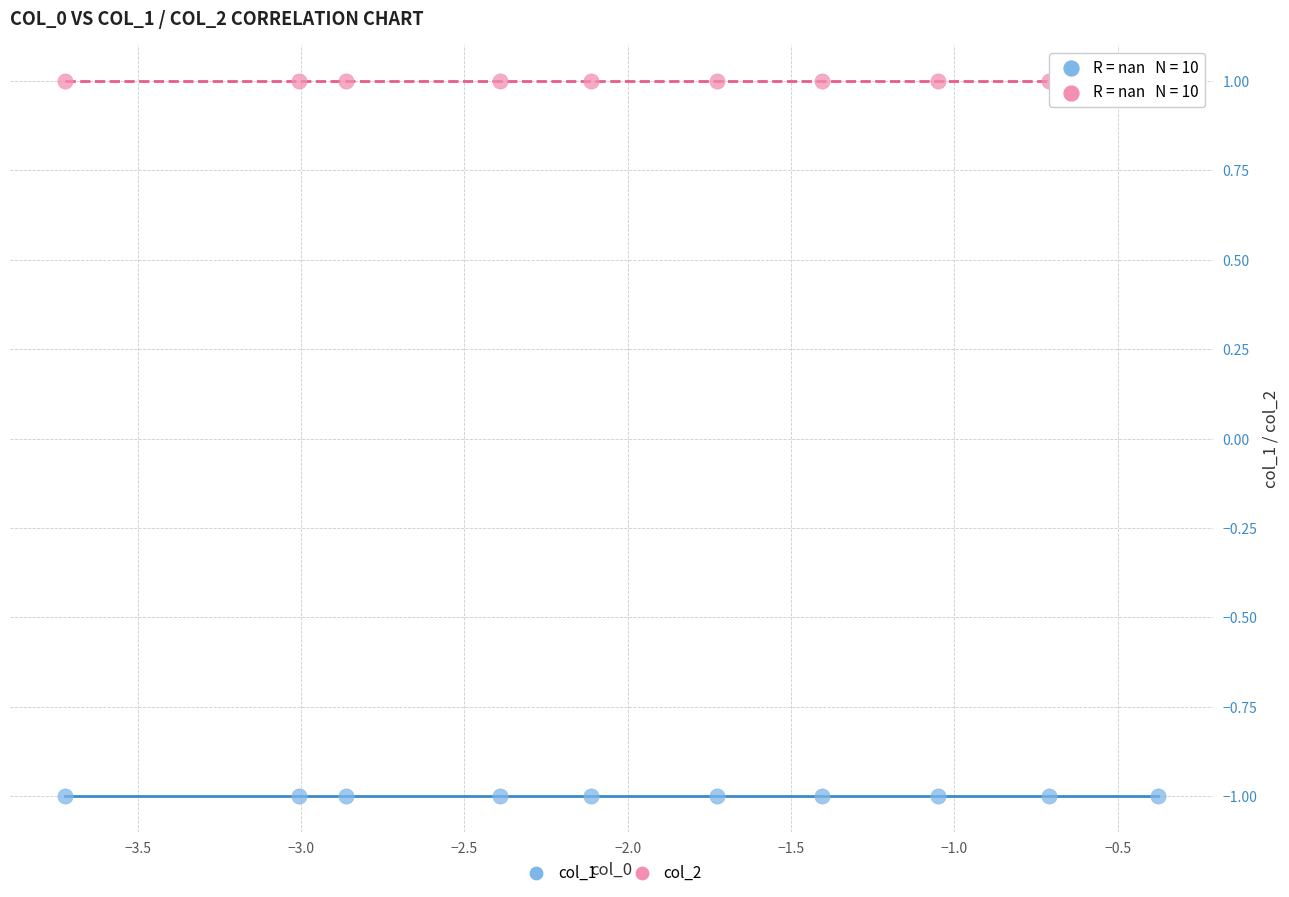

Which series contains the highest Y value?

col_2